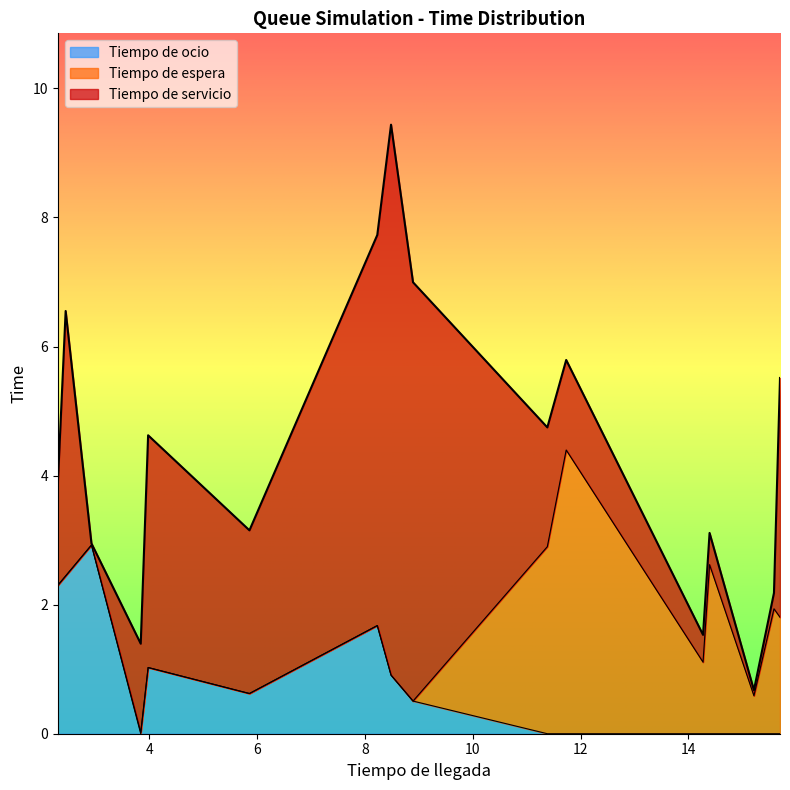

List the labels in order of Tiempo de servicio value, smallest first.

2, 13, 14, 11, 12, 3, 10, 0, 9, 5, 4, 15, 1, 6, 8, 7